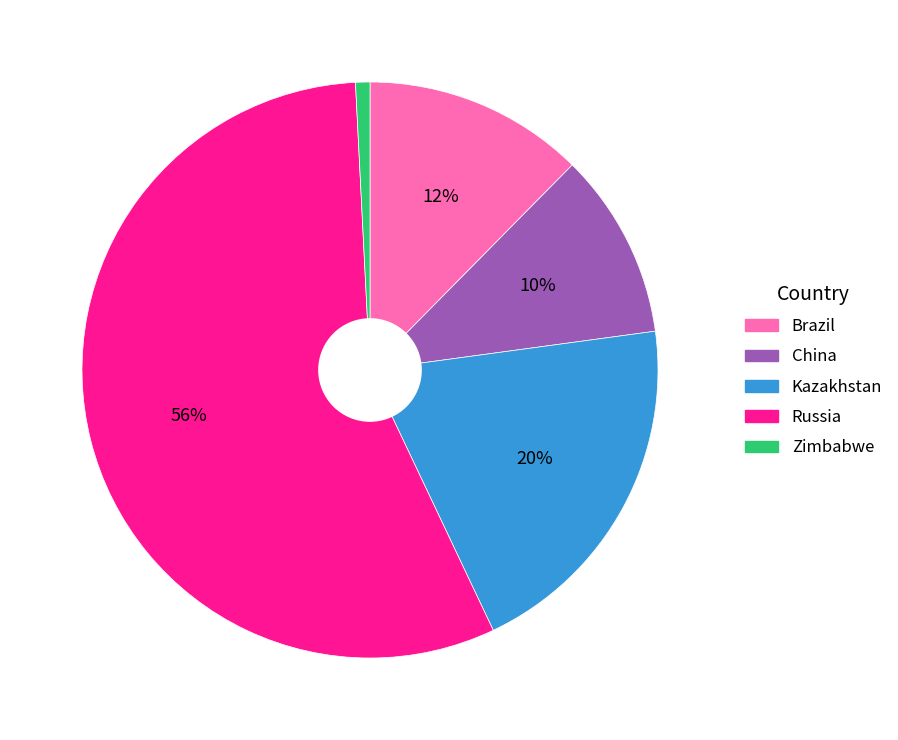

Is it true that Brazil is 12% of the pie?

True